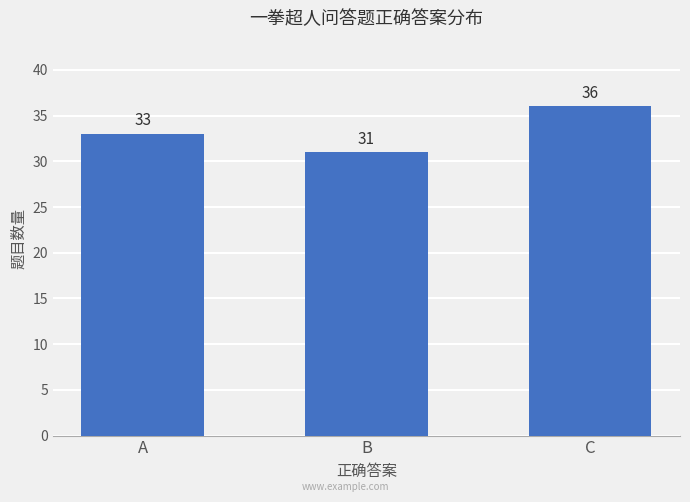

Does the chart contain any negative values?

No